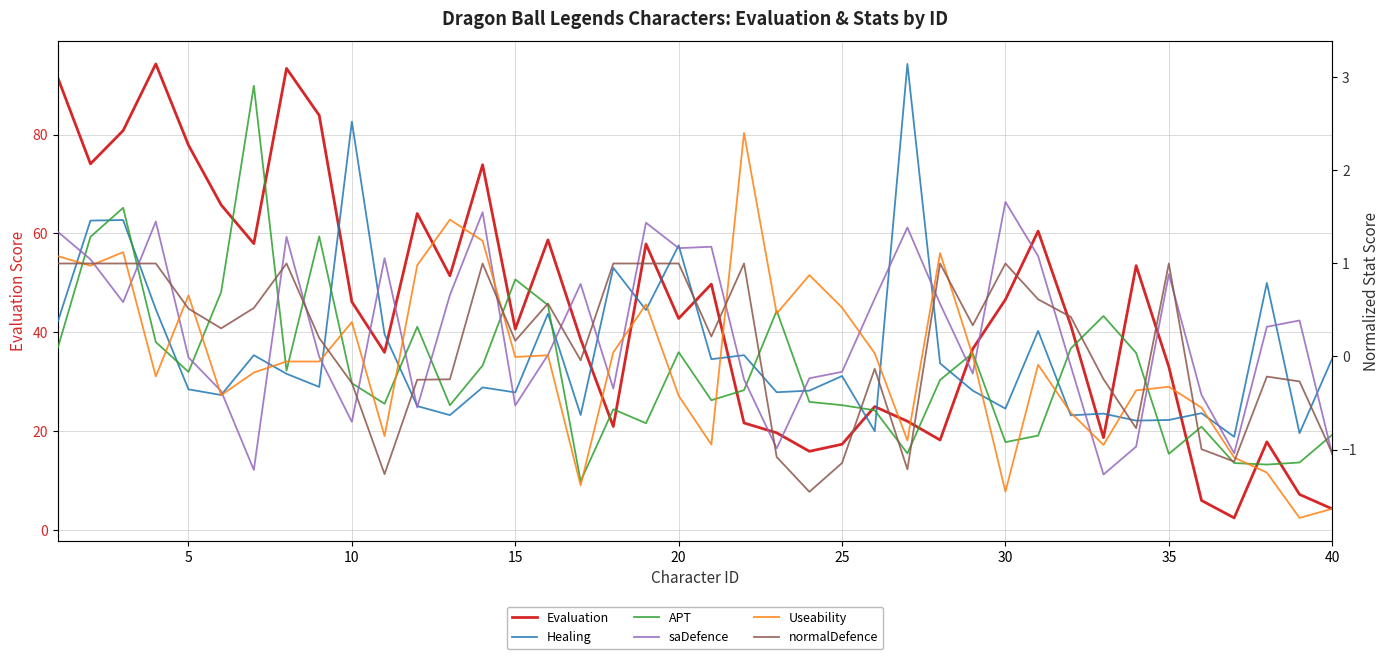

How many data points does each series have?

40